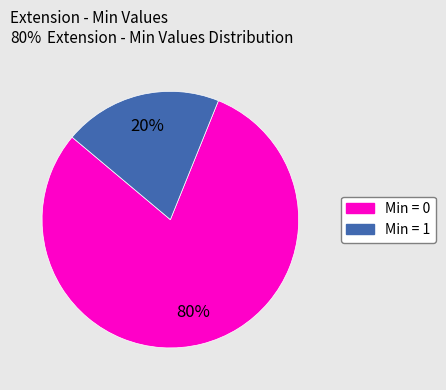

To the nearest percent, what is the average slice percentage?

50%